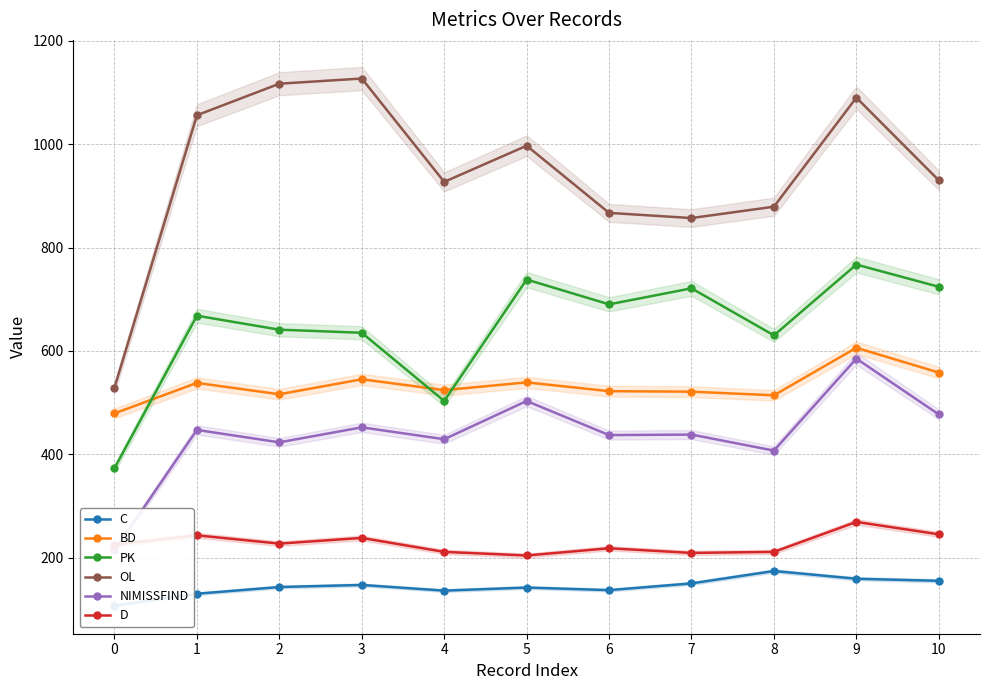

What is the difference between the highest and lowest values at 10?

775